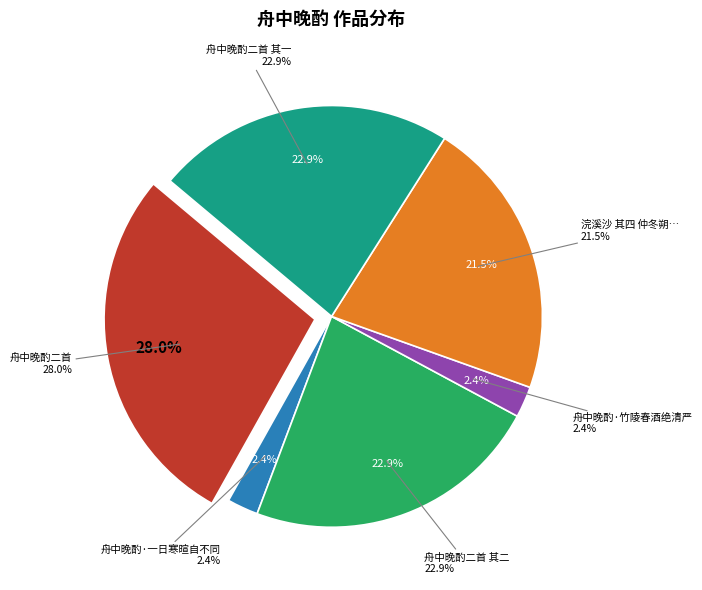

Rank the categories by value from lowest to highest.

舟中晚酌·竹陵春酒绝清严, 舟中晚酌·一日寒暄自不同, 浣溪沙 其四 仲冬朔日，独步花坞中，晚酌萧然，见樱桃有花, 舟中晚酌二首 其二, 舟中晚酌二首 其一, 舟中晚酌二首